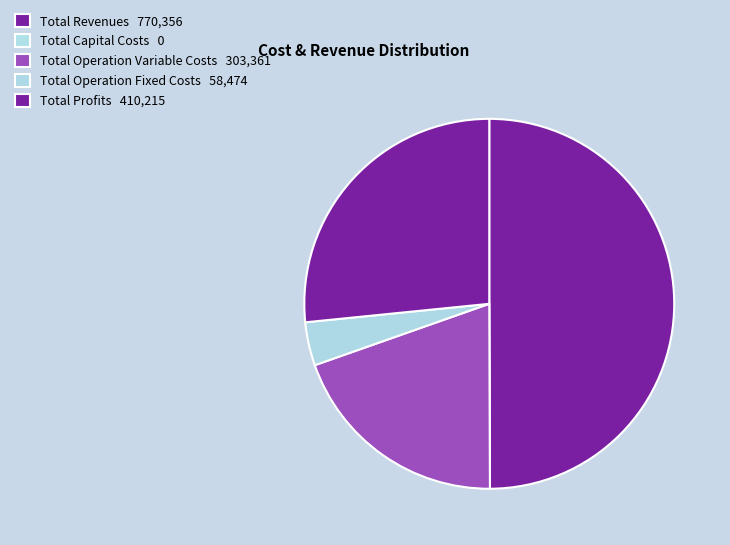

How many segments does this pie chart have?

5